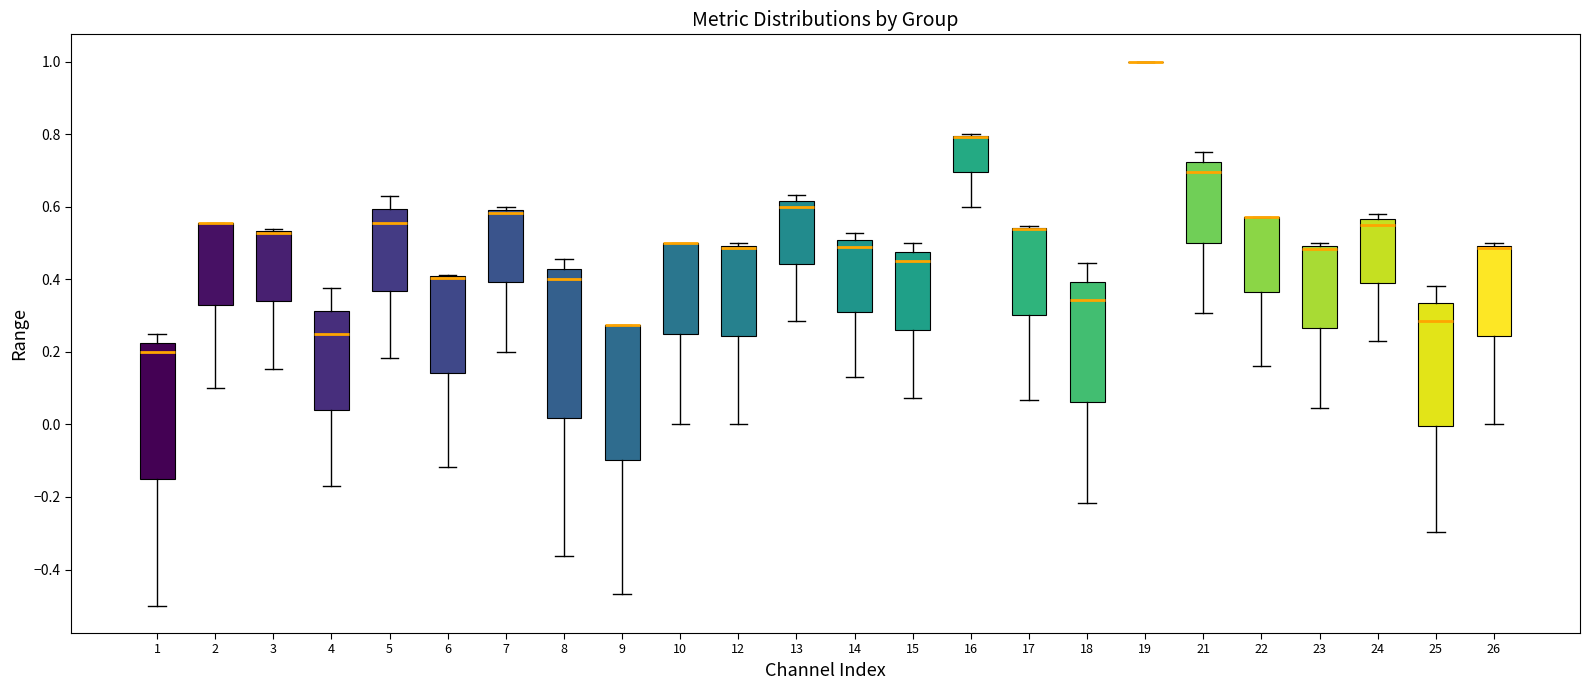

Reading left to right, read every box against the y-axis: the position of its median line, the range the box covers, and the ends of its whiskers. The values are not printed on the chart, so give them approximately, as read against the axis.

1: median 0.20, box -0.14 to 0.22, whiskers -0.50 to 0.26
2: median 0.56 (drawn on the box's upper edge), box 0.32 to 0.56, whiskers 0.10 to 0.56
3: median 0.52 (drawn on the box's upper edge), box 0.34 to 0.54, whiskers 0.16 to 0.54
4: median 0.26, box 0.04 to 0.32, whiskers -0.16 to 0.38
5: median 0.56, box 0.36 to 0.60, whiskers 0.18 to 0.62
6: median 0.40 (drawn on the box's upper edge), box 0.14 to 0.40, whiskers -0.12 to 0.42
7: median 0.58, box 0.40 to 0.60, whiskers 0.20 to 0.60 (just above the box's upper edge)
8: median 0.40, box 0.02 to 0.42, whiskers -0.36 to 0.46
9: median 0.28 (drawn on the box's upper edge), box -0.10 to 0.28, whiskers -0.46 to 0.28
10: median 0.50 (drawn on the box's upper edge), box 0.26 to 0.50, whiskers 0.00 to 0.50
12: median 0.48, box 0.24 to 0.50, whiskers 0.00 to 0.50 (just above the box's upper edge)
13: median 0.60, box 0.44 to 0.62, whiskers 0.28 to 0.64
14: median 0.48, box 0.30 to 0.50, whiskers 0.14 to 0.52
15: median 0.46, box 0.26 to 0.48, whiskers 0.08 to 0.50
16: median 0.80 (drawn on the box's upper edge), box 0.70 to 0.80, whiskers 0.60 to 0.80
17: median 0.54 (drawn on the box's upper edge), box 0.30 to 0.54, whiskers 0.06 to 0.54
18: median 0.34, box 0.06 to 0.40, whiskers -0.22 to 0.44
19: box collapsed to a line at 1.00, whiskers 1.00 to 1.00
21: median 0.70, box 0.50 to 0.72, whiskers 0.30 to 0.76
22: median 0.58 (drawn on the box's upper edge), box 0.36 to 0.58, whiskers 0.16 to 0.58
23: median 0.48, box 0.26 to 0.50, whiskers 0.04 to 0.50 (just above the box's upper edge)
24: median 0.56 (just below the box's upper edge), box 0.40 to 0.56, whiskers 0.22 to 0.58
25: median 0.28, box 0.00 to 0.34, whiskers -0.30 to 0.38
26: median 0.48, box 0.24 to 0.50, whiskers 0.00 to 0.50 (just above the box's upper edge)